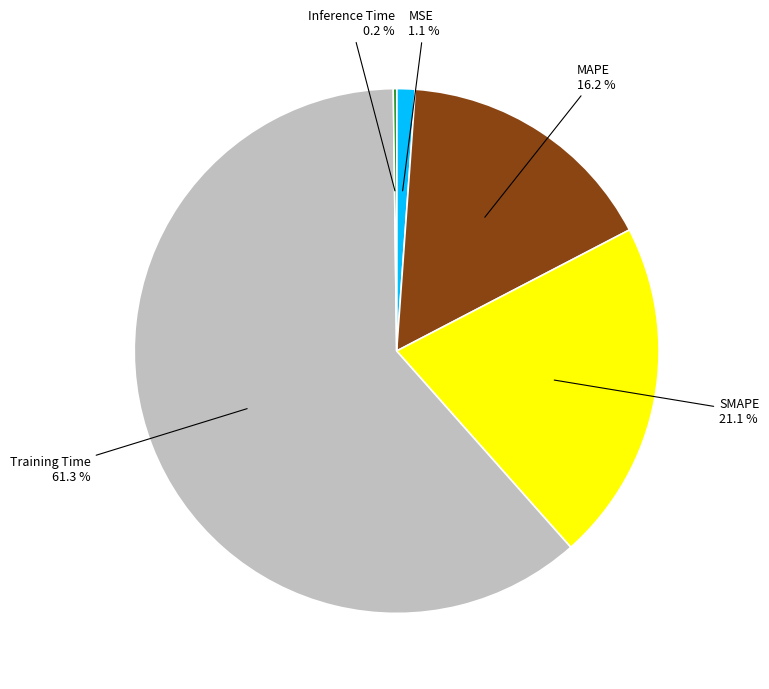

Is there any slice that represents more than half of the pie?

Yes